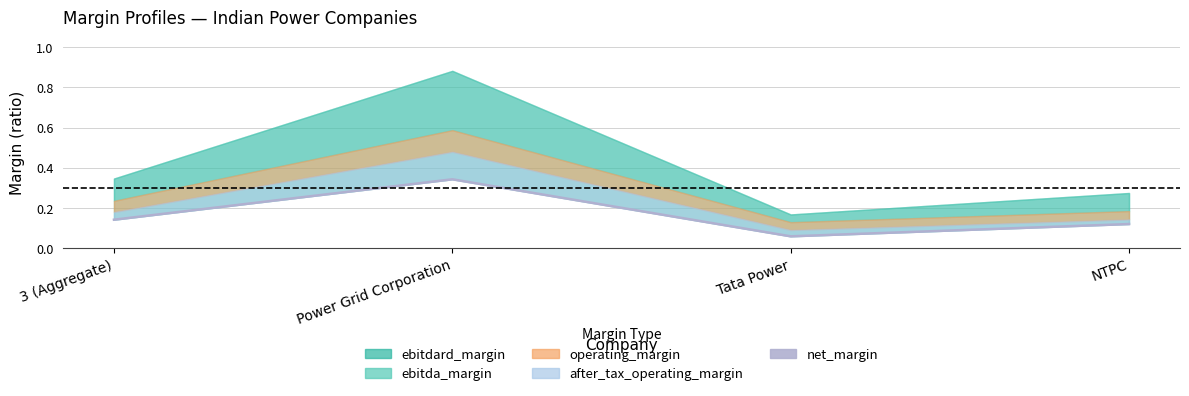

What position from the right is 3 (Aggregate)?

4